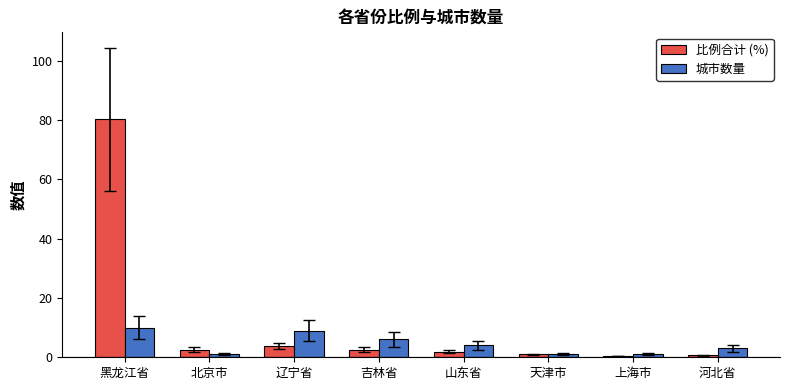

True or false: 城市数量 has a value of 4.2 at 黑龙江省.

False